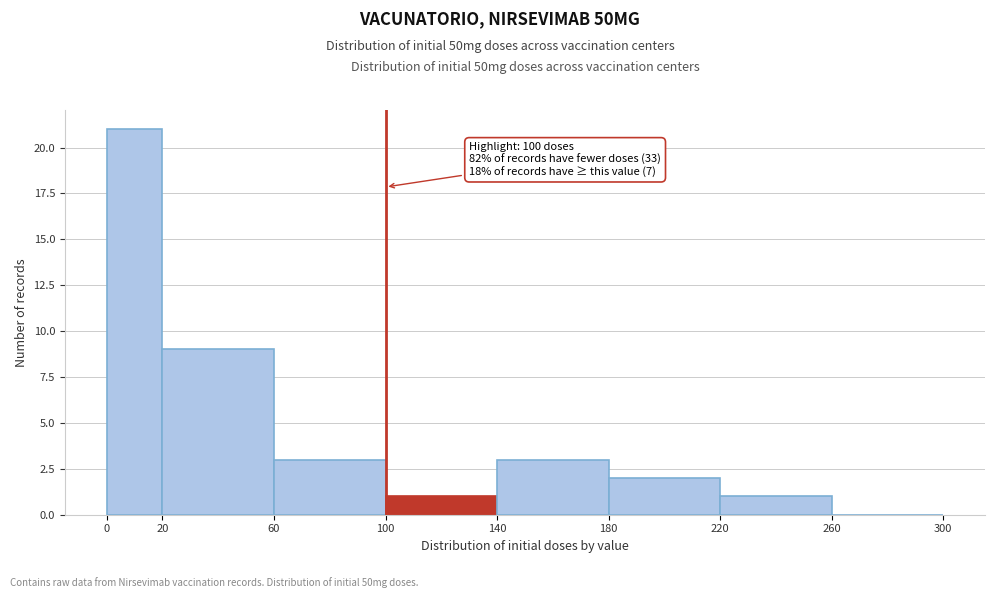

Which range on the x-axis has the tallest bar?

0 to 20